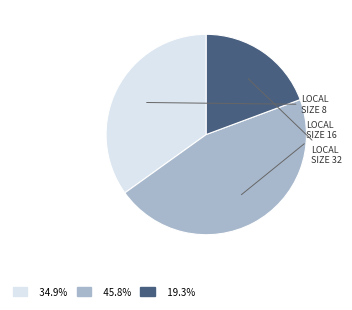

Is there any slice that represents more than half of the pie?

No